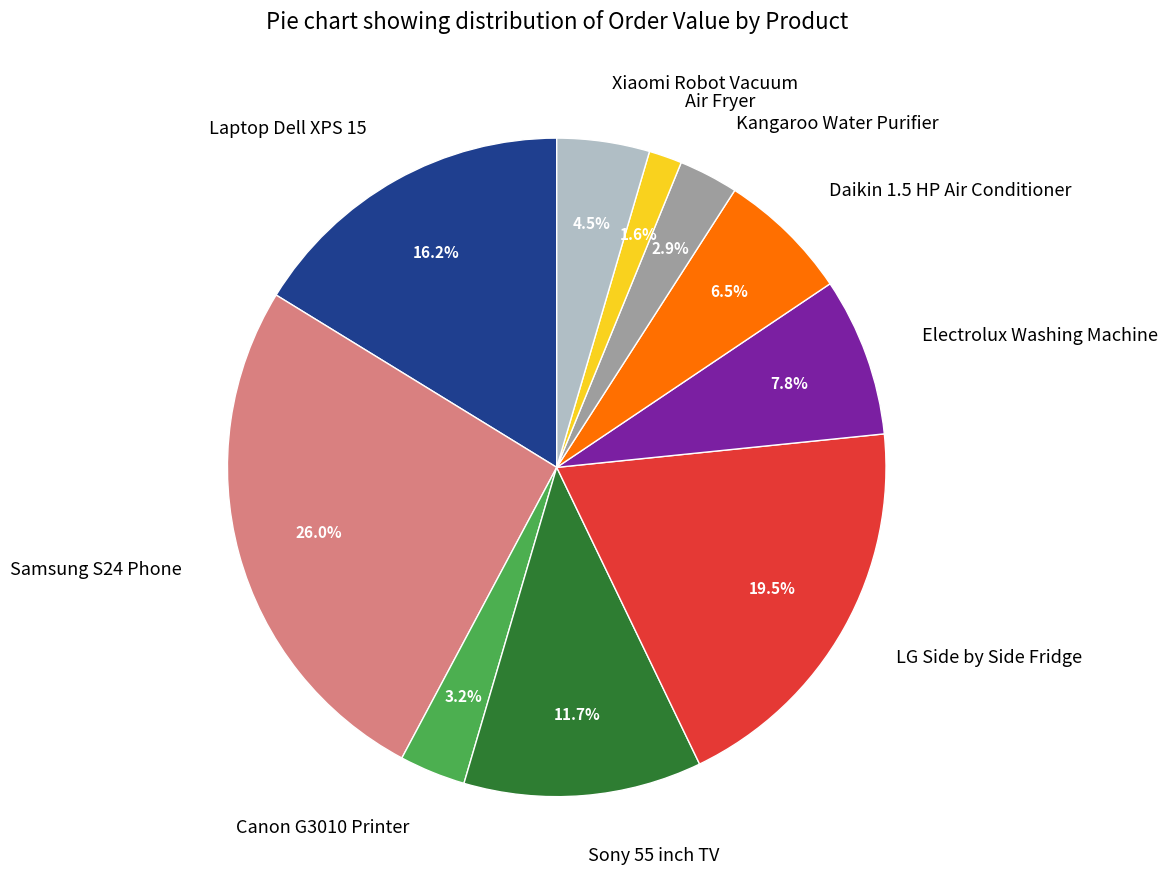

Between Kangaroo Water Purifier and Samsung S24 Phone, which is larger?

Samsung S24 Phone